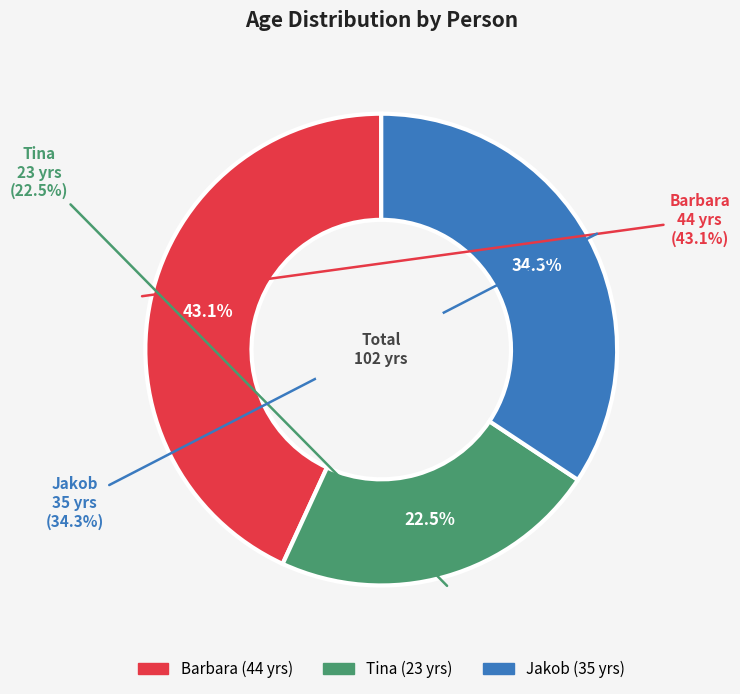

How many segments does this pie chart have?

3